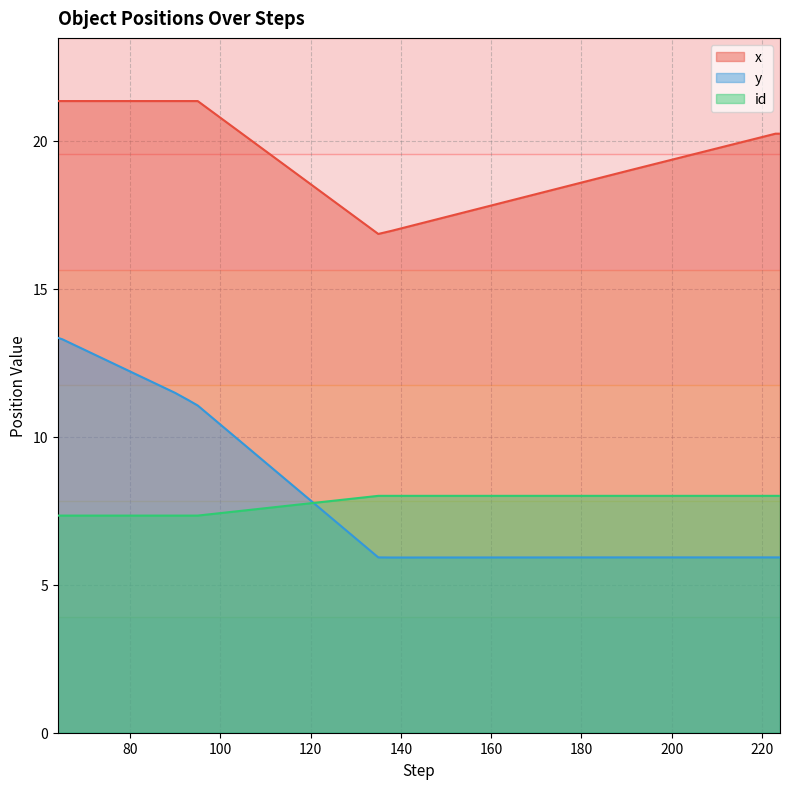

At 138, list the series in order from largest to smallest.

x, id, y